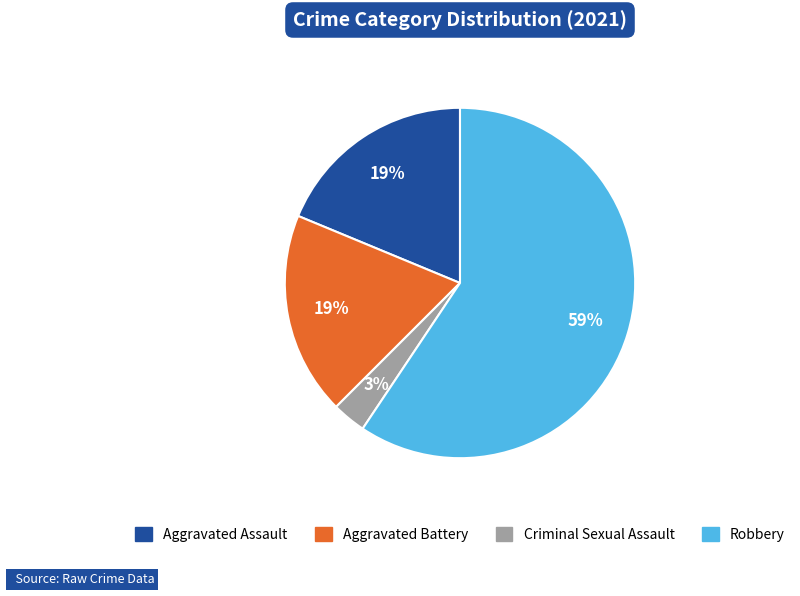

Does any single category account for the majority?

Yes